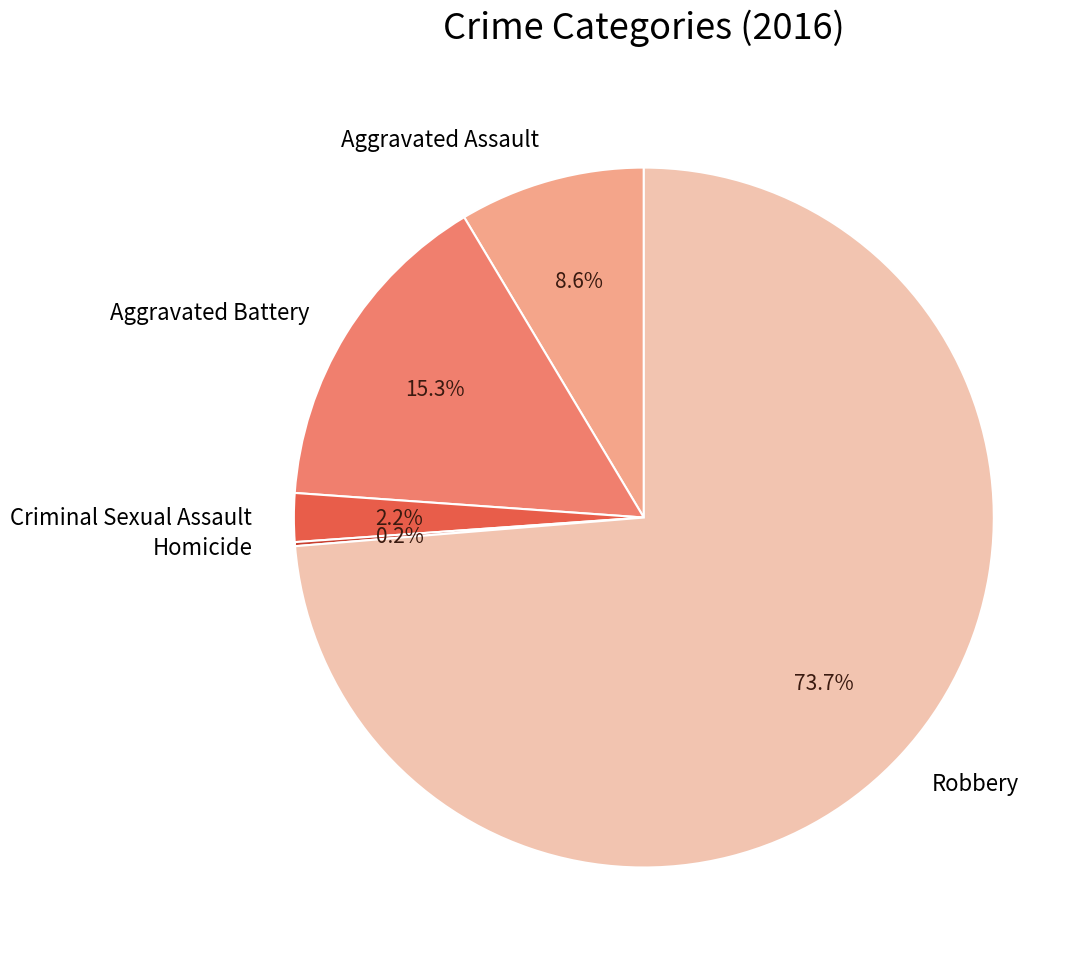

What percentage is the Aggravated Battery slice, to the nearest percent?

15%